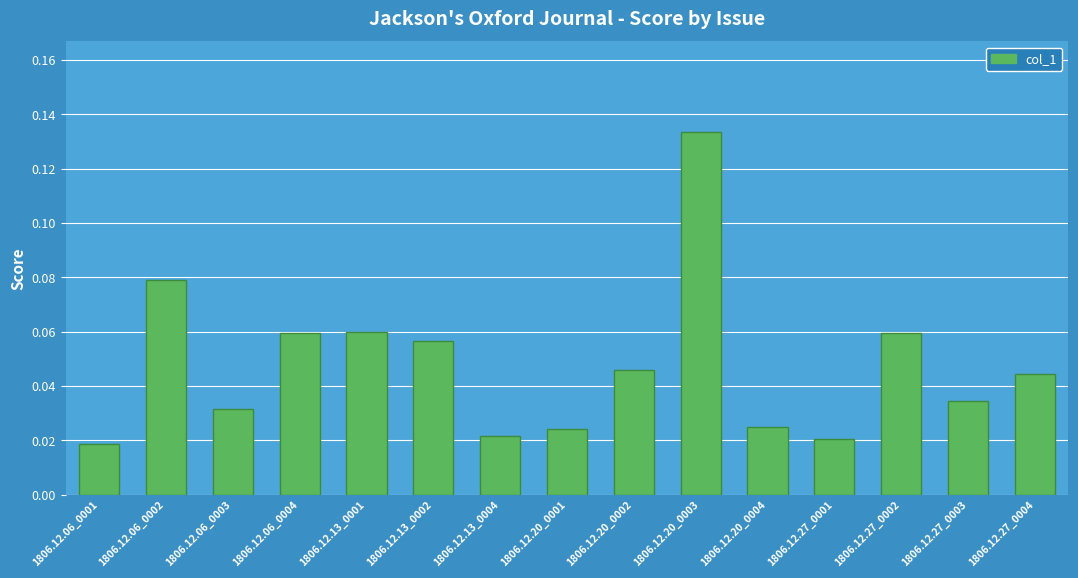

Between 1806.12.20_0002 and 1806.12.13_0001, which is larger?

1806.12.13_0001